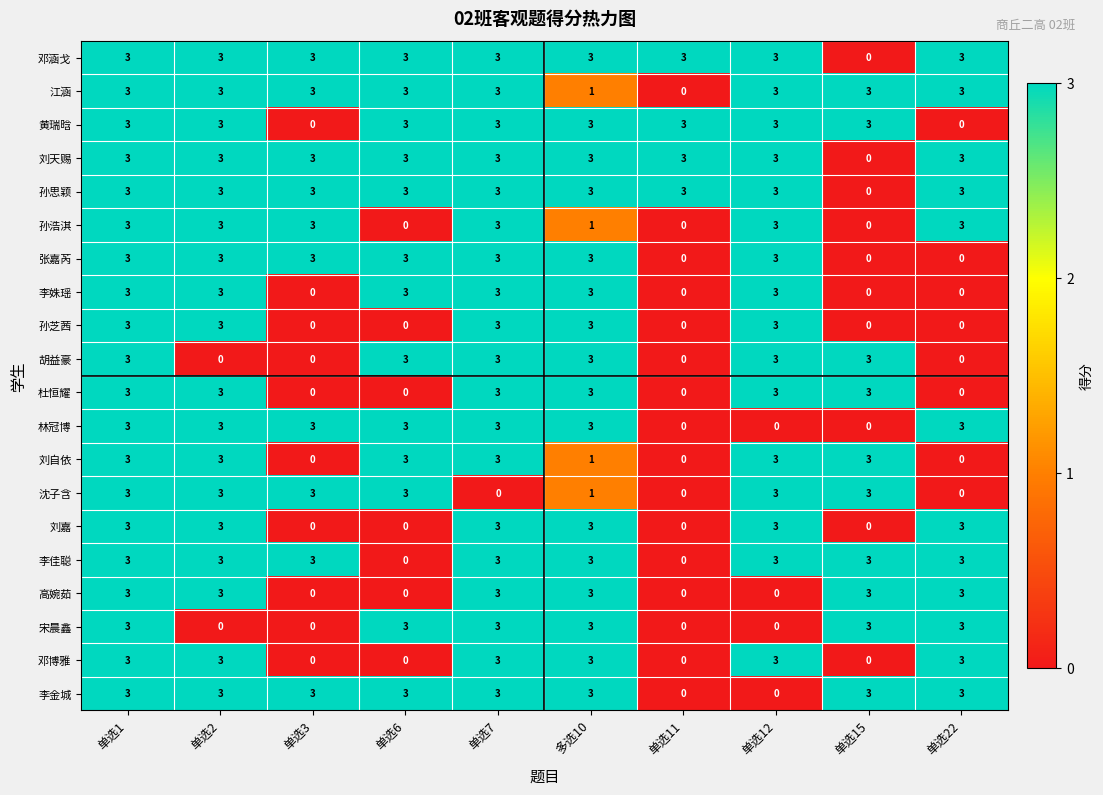

How many distinct data groups are displayed?

20